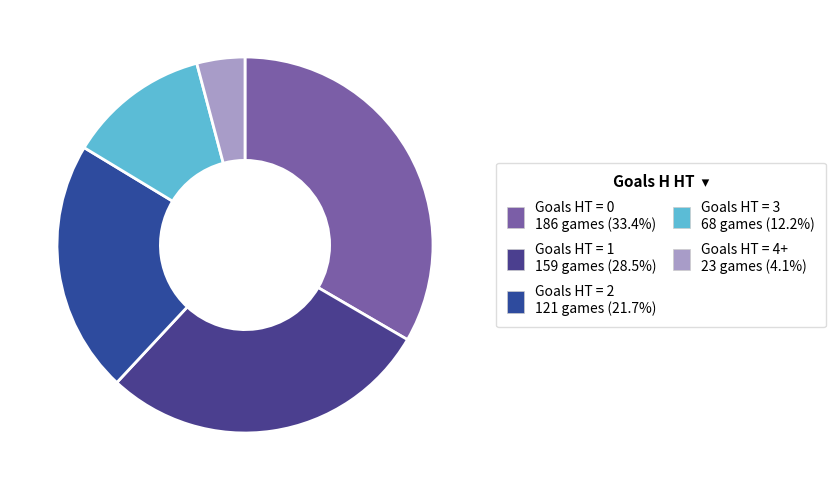

To the nearest percent, what is the average slice percentage?

20%